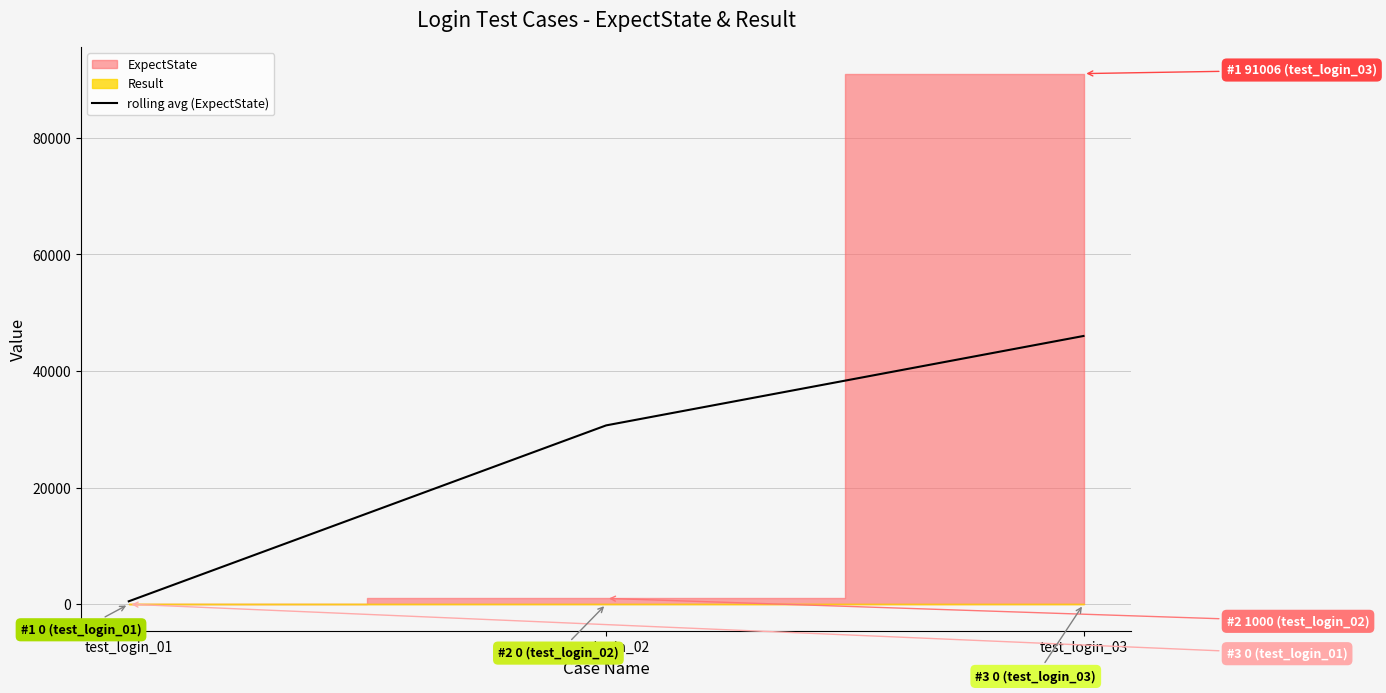

Rank the categories by value from highest to lowest.

test_login_03, test_login_02, test_login_01